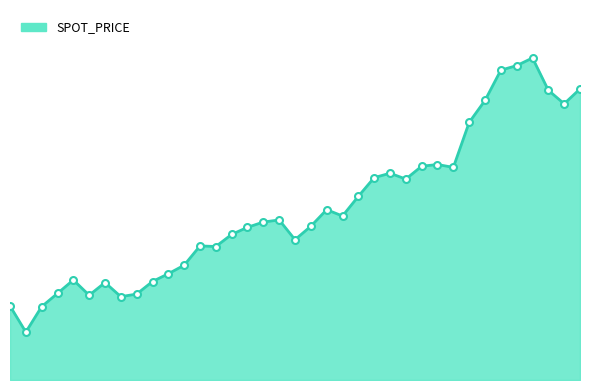

List the labels in order of value, largest first.

2007-06-07, 2007-06-05, 2007-06-04, 2007-06-12, 2007-06-08, 2007-06-01, 2007-06-11, 2007-05-31, 2007-05-29, 2007-05-28, 2007-05-30, 2007-05-23, 2007-05-22, 2007-05-25, 2007-05-21, 2007-05-17, 2007-05-18, 2007-05-14, 2007-05-11, 2007-05-16, 2007-05-10, 2007-05-09, 2007-05-15, 2007-05-07, 2007-05-08, 2007-05-04, 2007-05-03, 2007-04-24, 2007-05-02, 2007-04-26, 2007-04-23, 2007-04-30, 2007-04-25, 2007-04-27, 2007-04-18, 2007-04-20, 2007-04-19